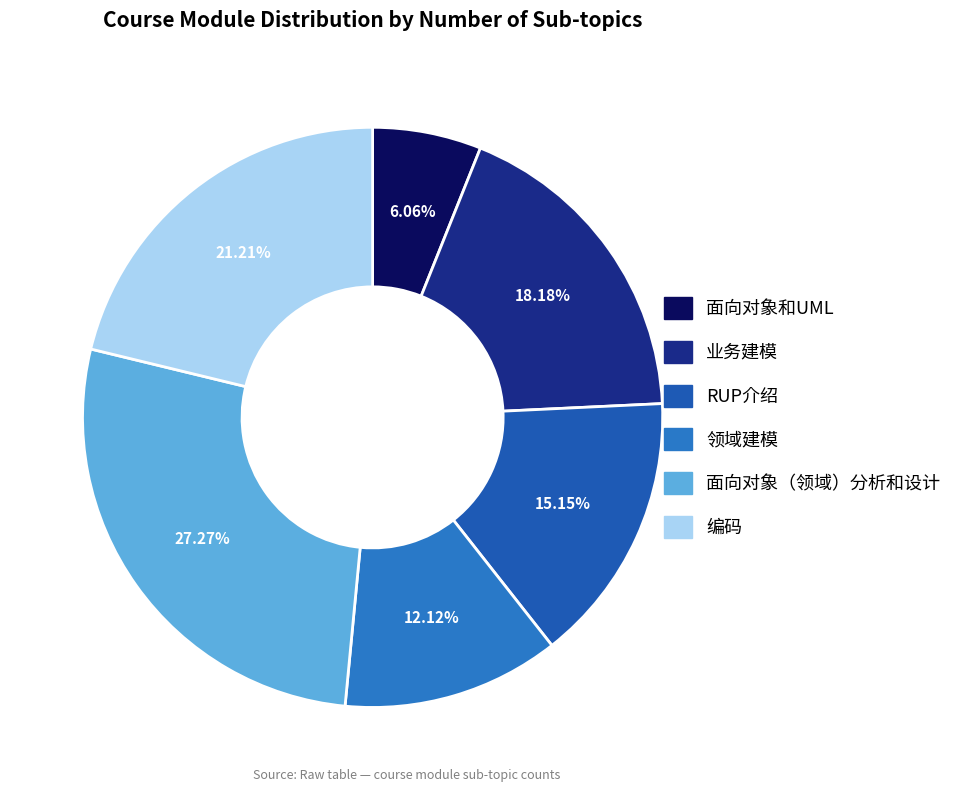

Is 面向对象（领域）分析和设计 the majority of the pie?

No